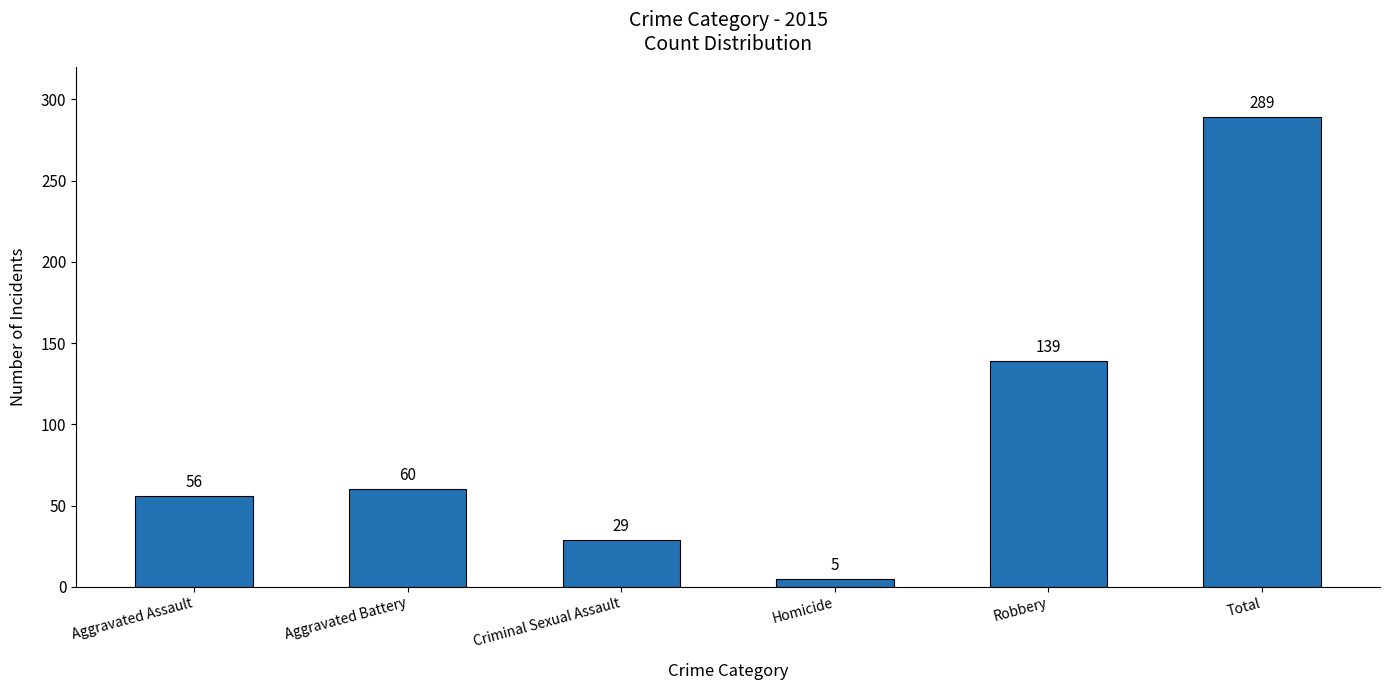

How many values are below 60?

3